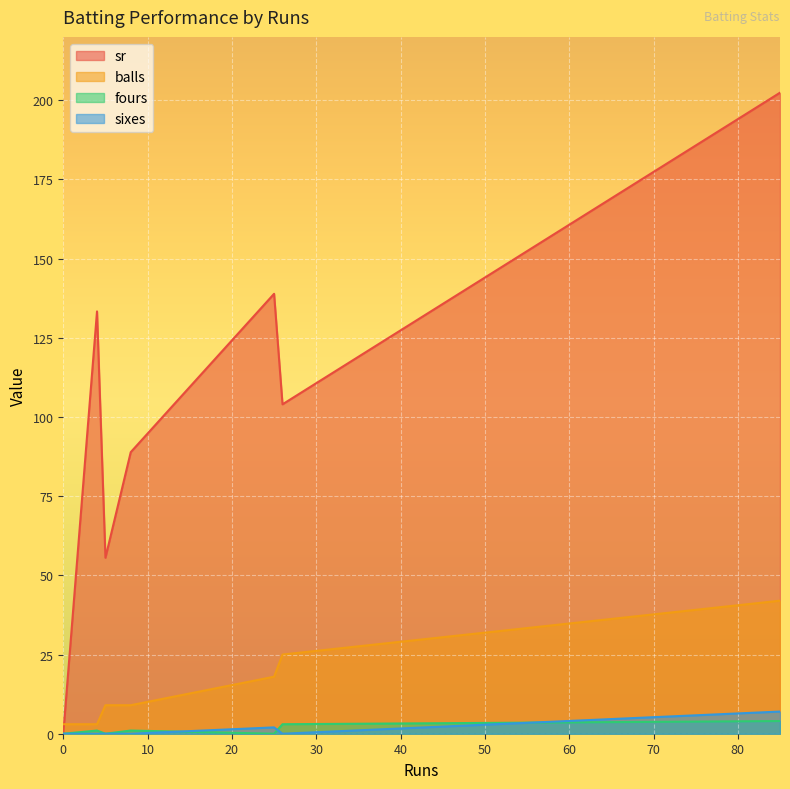

What position from the left is 8?

6